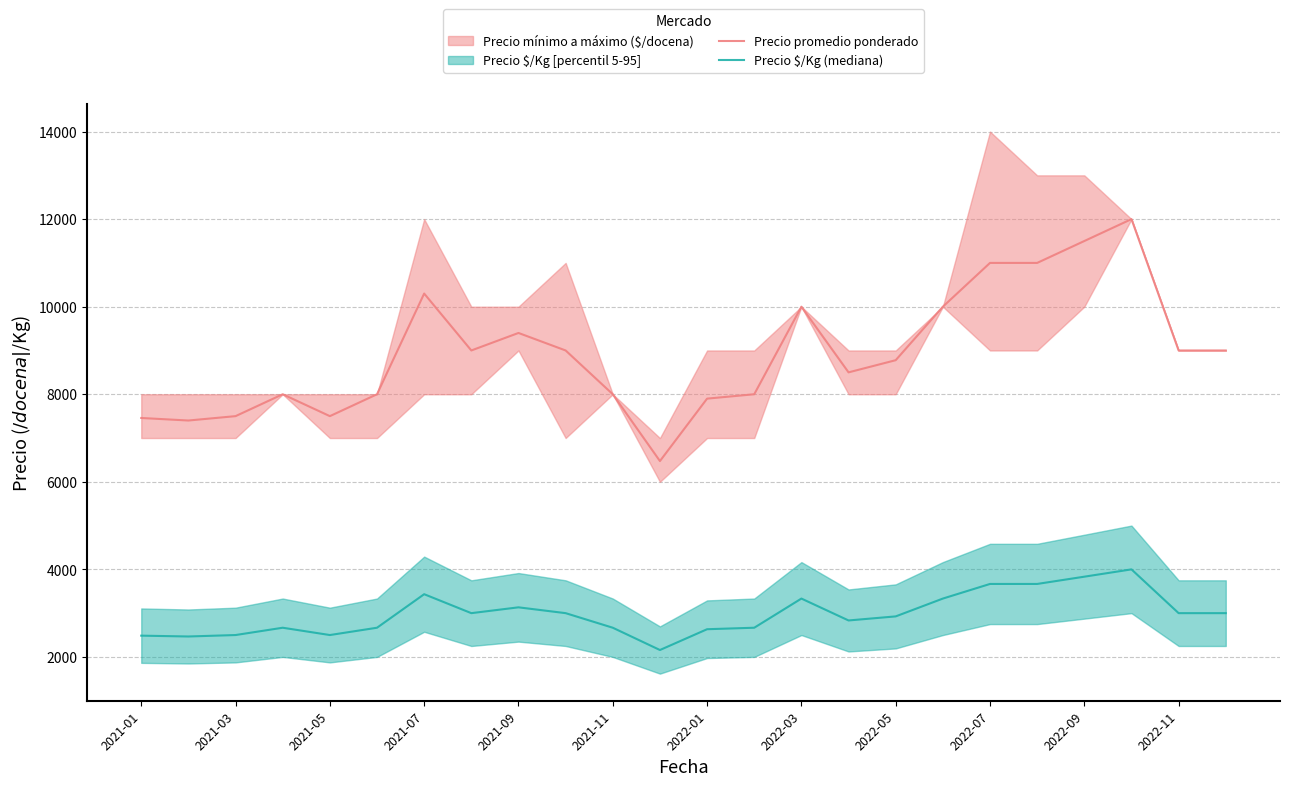

How many interior local valleys does the Precio $/Kg (mediana) series have?

5